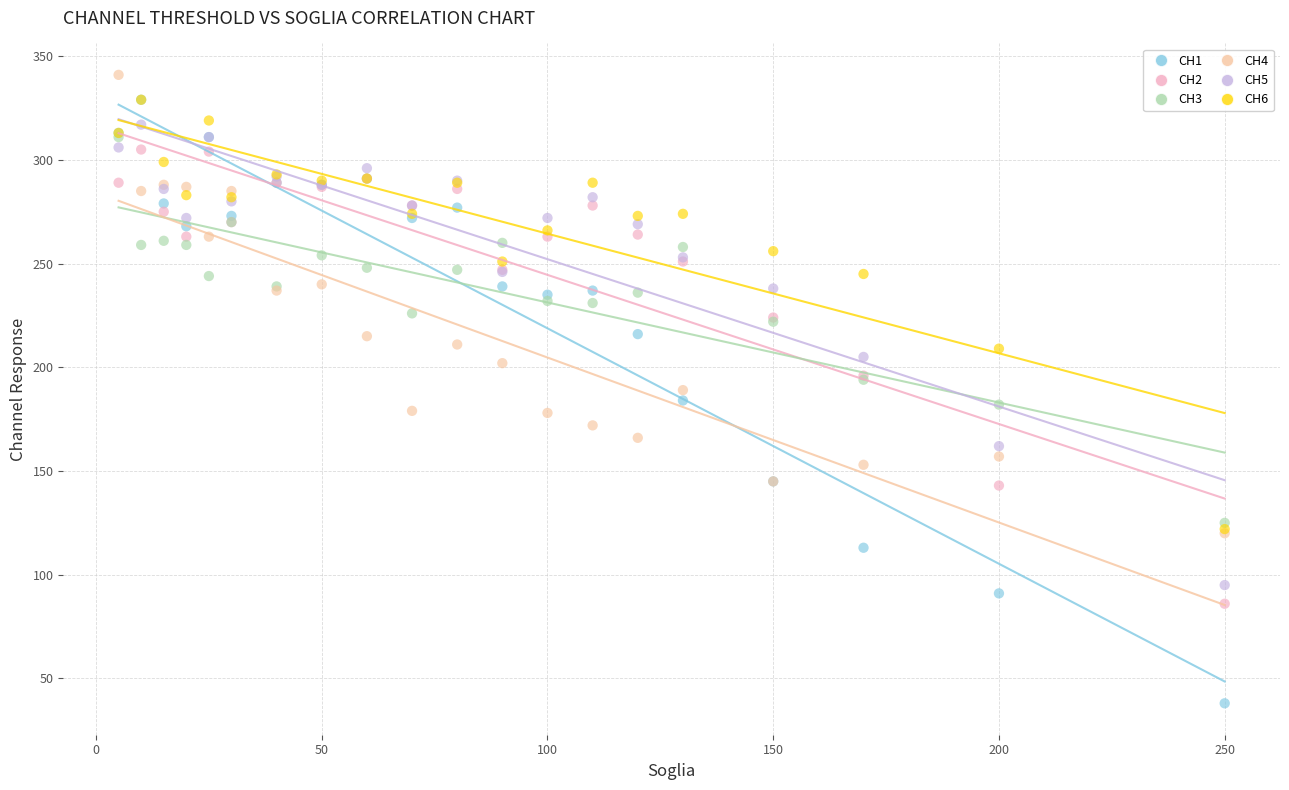

What are all the series names shown in the legend?

CH1, CH2, CH3, CH4, CH5, CH6